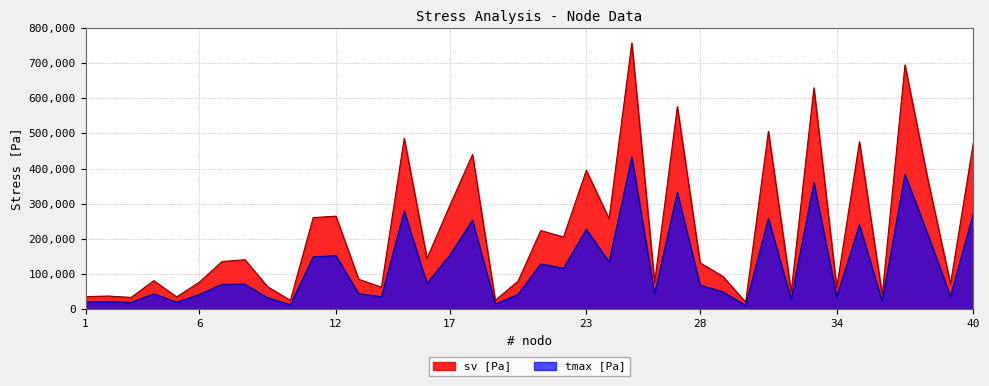

Which has a higher value, 22 or 30?

22